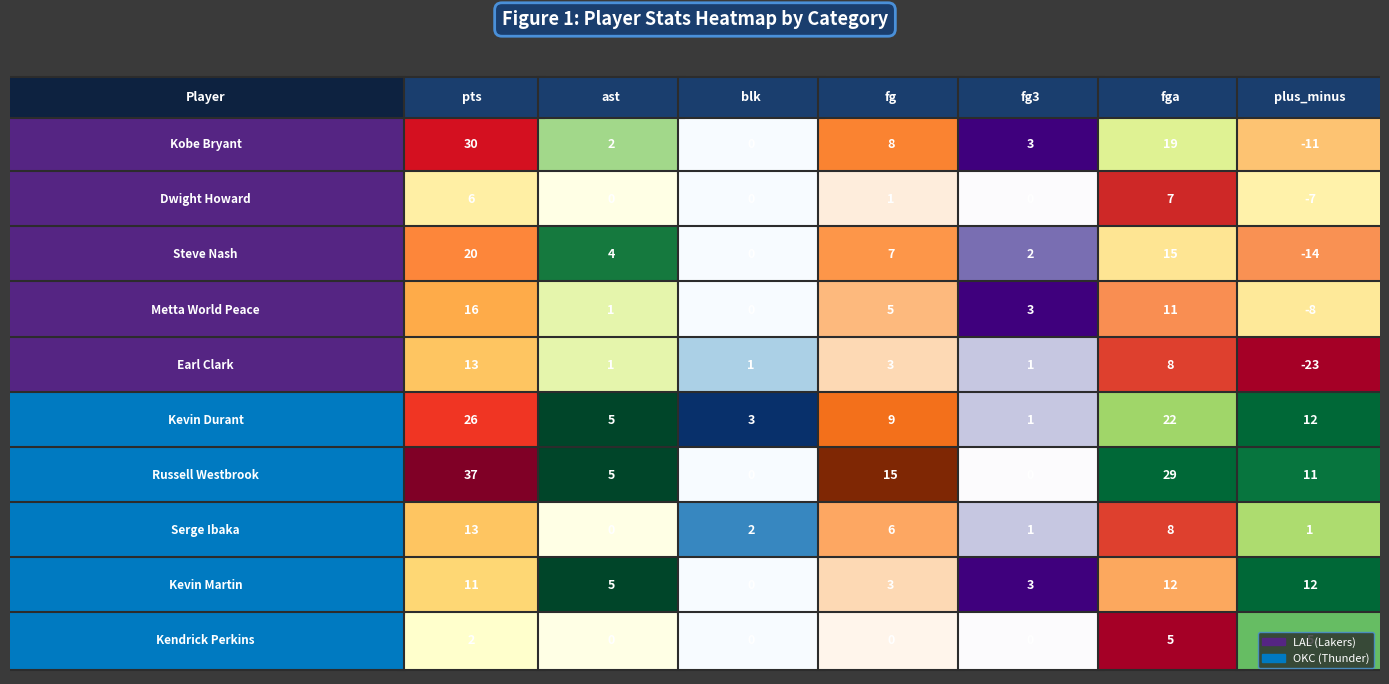

What is the maximum value shown in the chart?

37